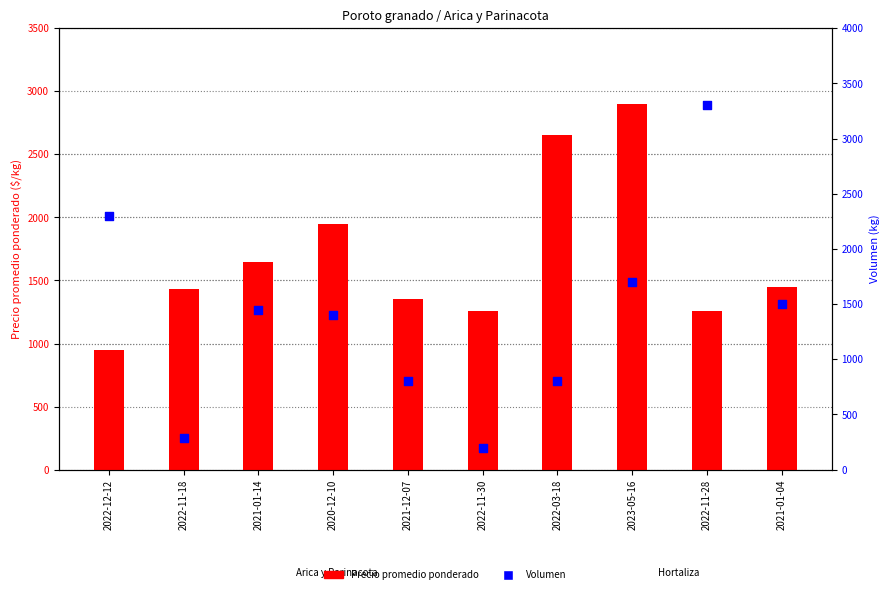

At which category is the sum across all series the highest?

2023-05-16